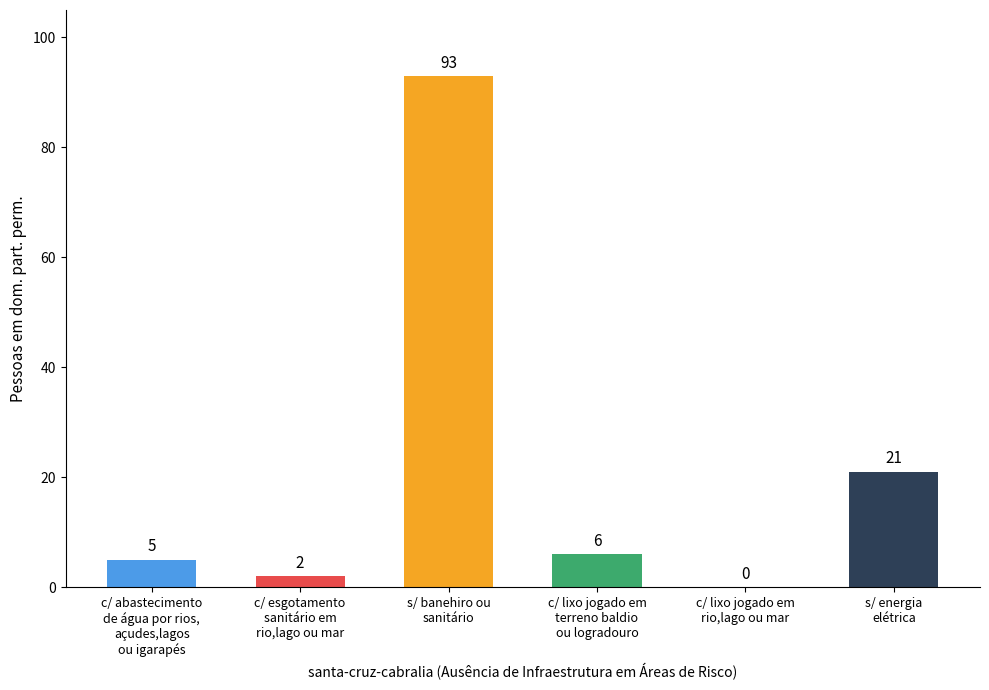

What is the greatest value displayed?

93